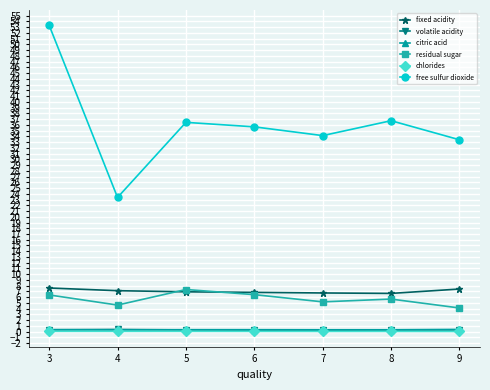

At which category is the sum across all series the highest?

3